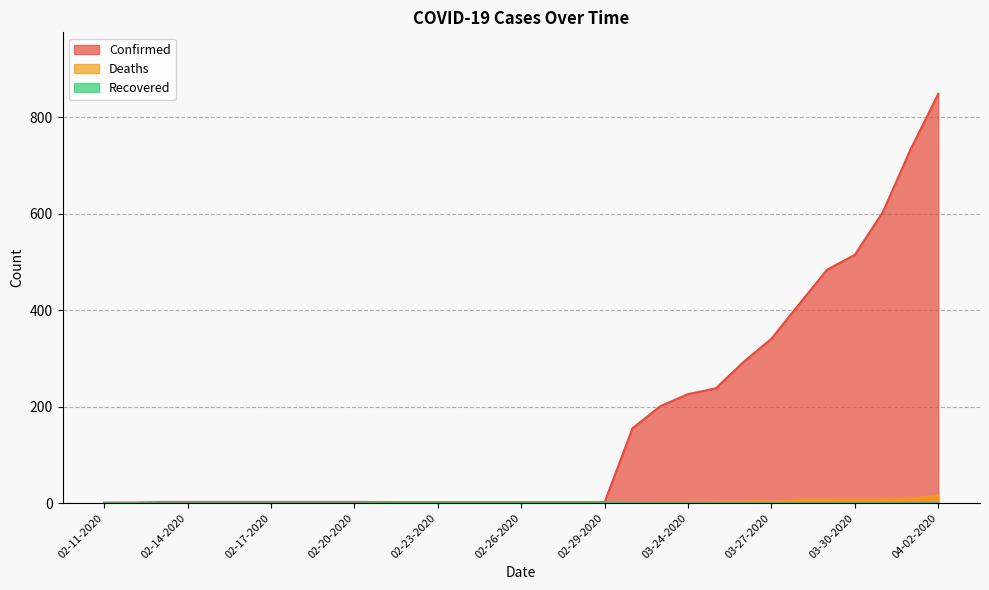

At which category is the sum across all series the highest?

04-02-2020